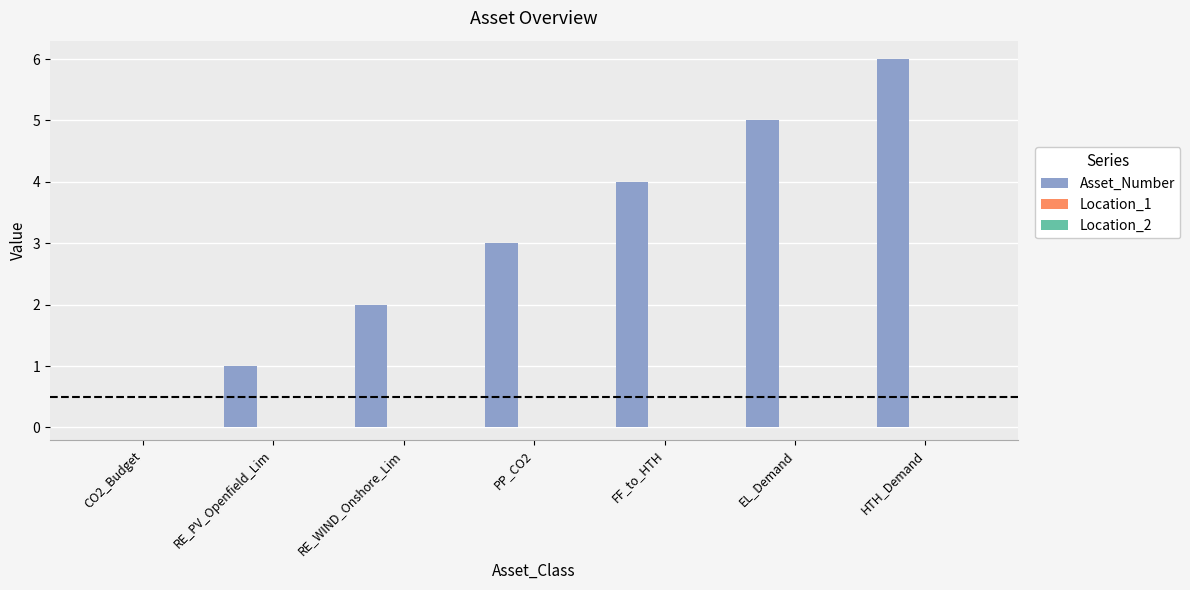

Are the bars horizontal?

No